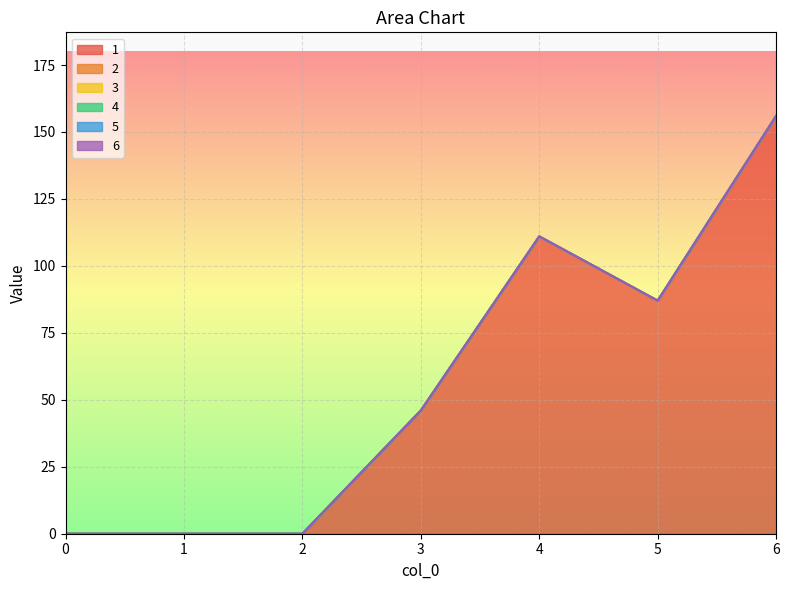

Reading left to right, transcribe all the data shown in this chart.

1: 0=0	1=0	2=0	3=46	4=111	5=87	6=156
2: 0=0	1=0	2=0	3=0	4=0	5=0	6=0
3: 0=0	1=0	2=0	3=0	4=0	5=0	6=0
4: 0=0	1=0	2=0	3=0	4=0	5=0	6=0
5: 0=0	1=0	2=0	3=0	4=0	5=0	6=0
6: 0=0	1=0	2=0	3=0	4=0	5=0	6=0